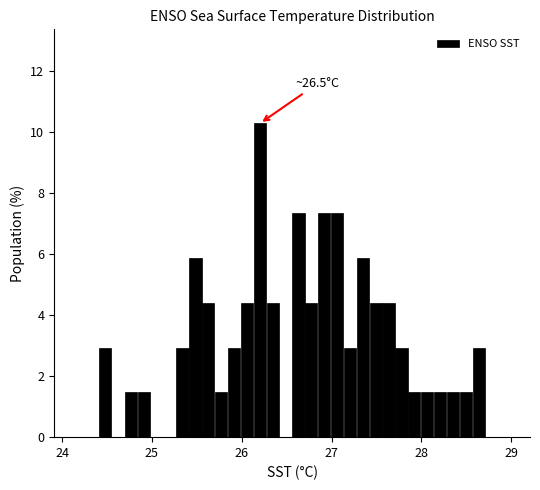

Around what value on the x-axis is the tallest bar? Give the approximate position of its centre, as read against the axis.

26.2